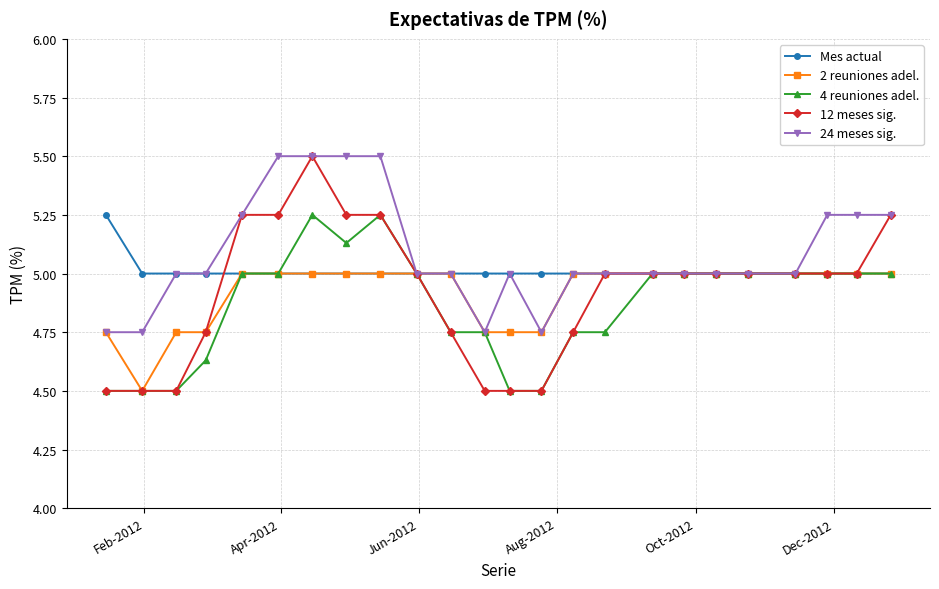

How many lines are shown in the chart?

5